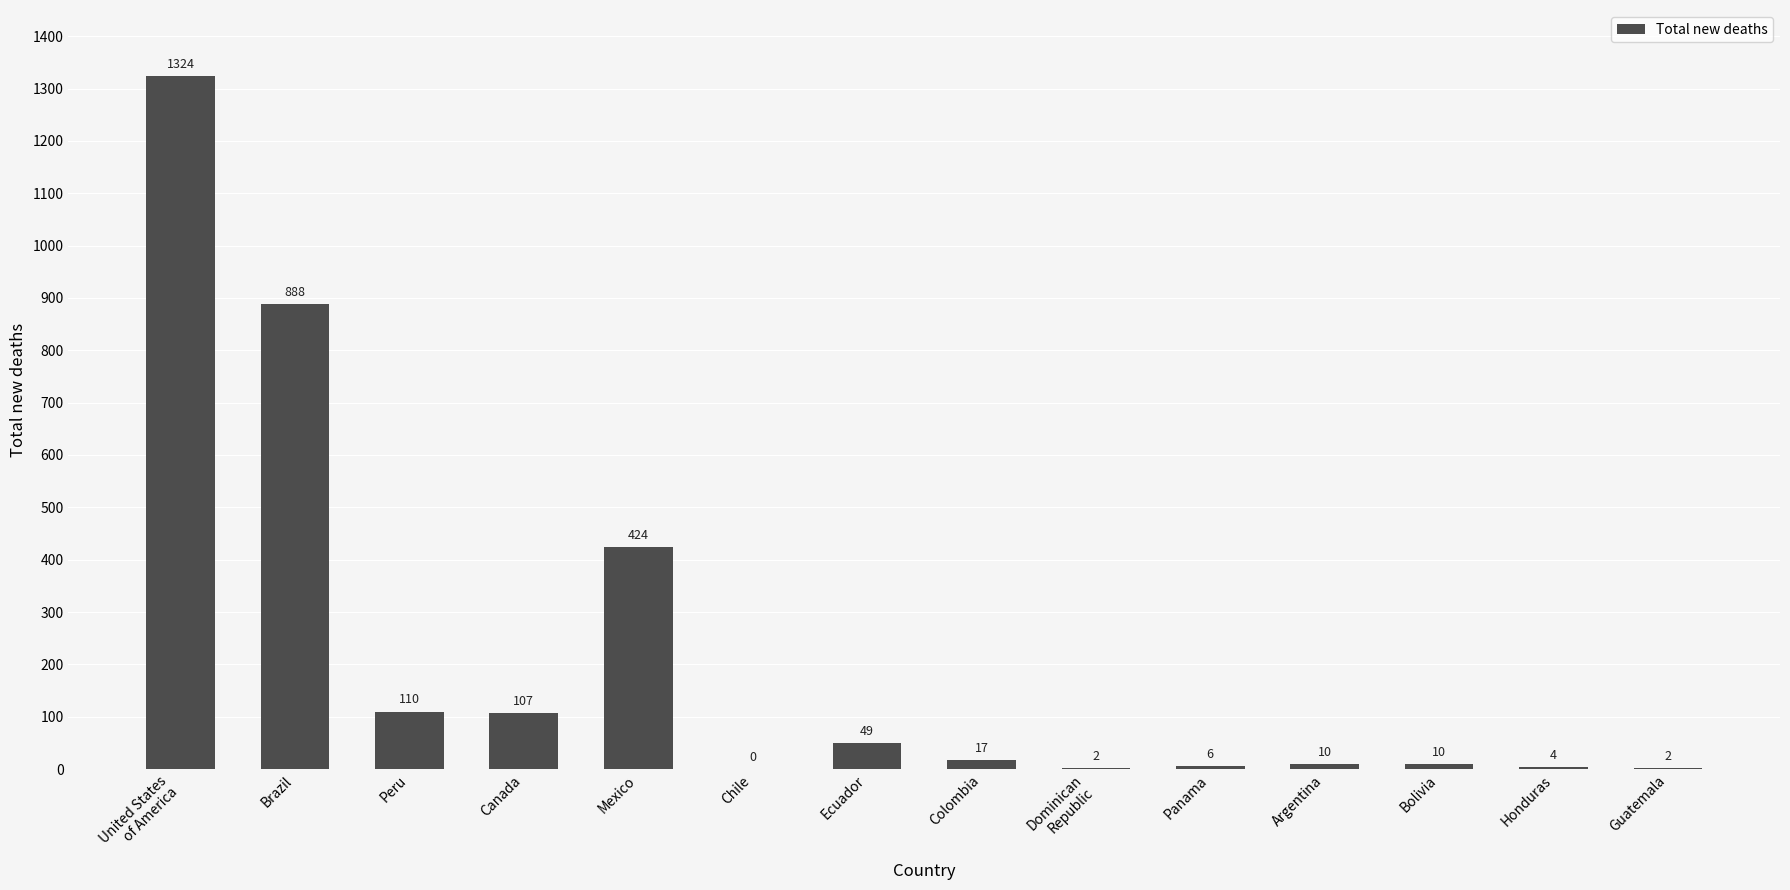

What is the sum of all values?

2953